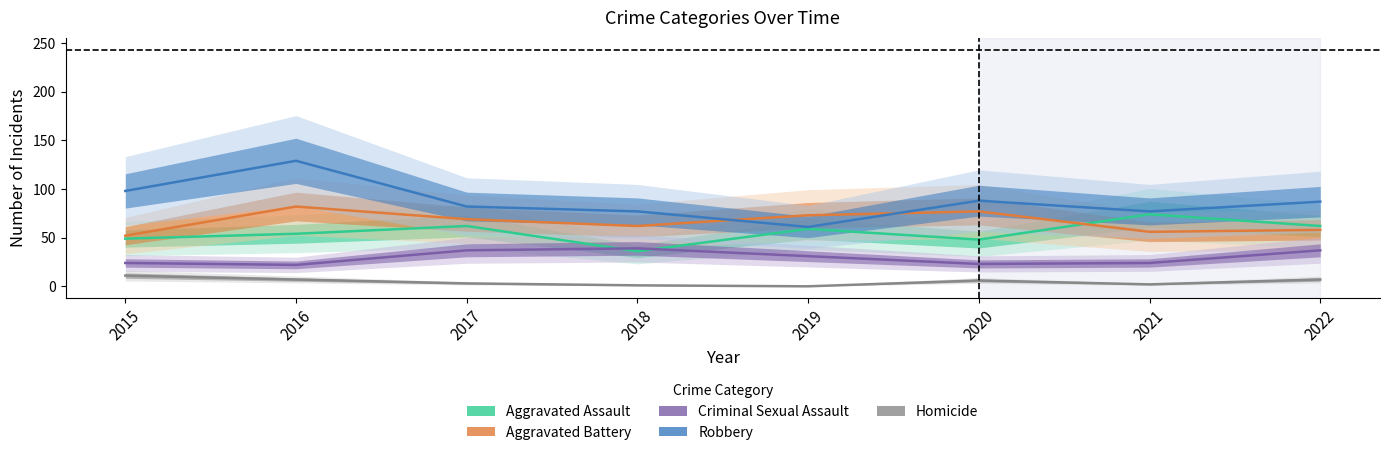

Which category has the highest value in the Criminal Sexual Assault series?

2018